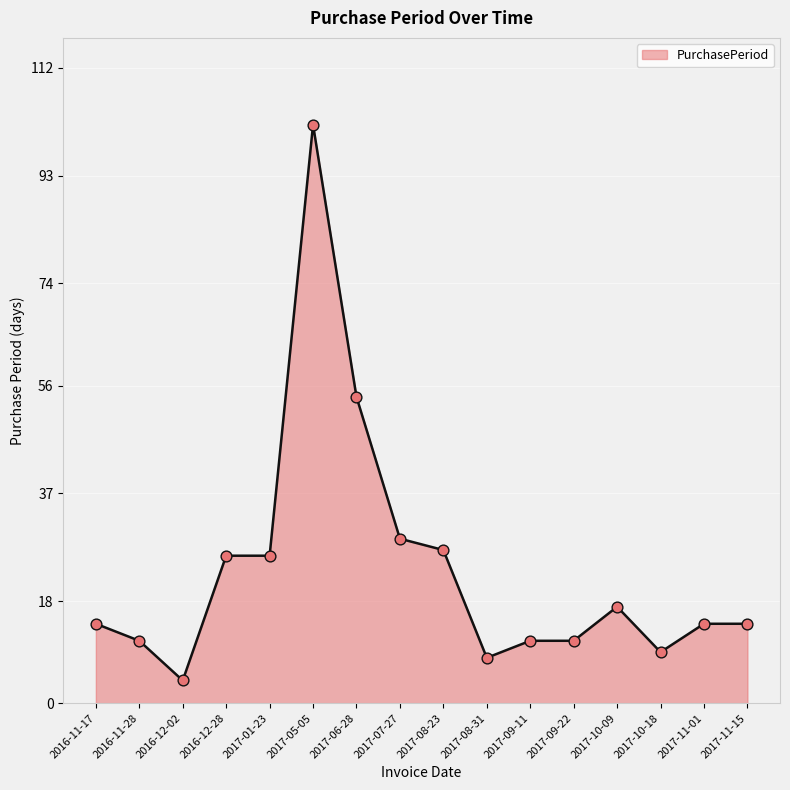

Approximately how many times larger is the value at 2017-01-23 compared to 2017-07-27?

0.9